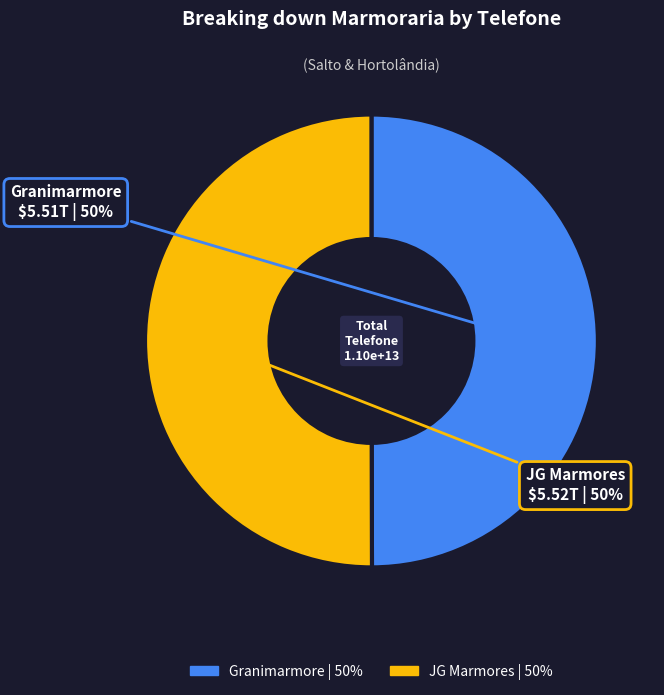

Approximately how many times larger is the value at Granimarmore compared to JG Marmores?

1.0